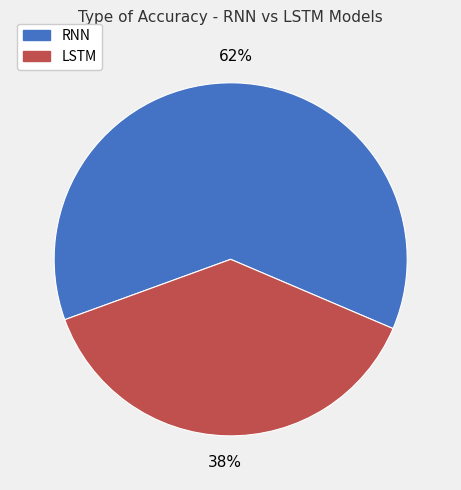

To the nearest percent, what percentage of the pie is RNN?

62%